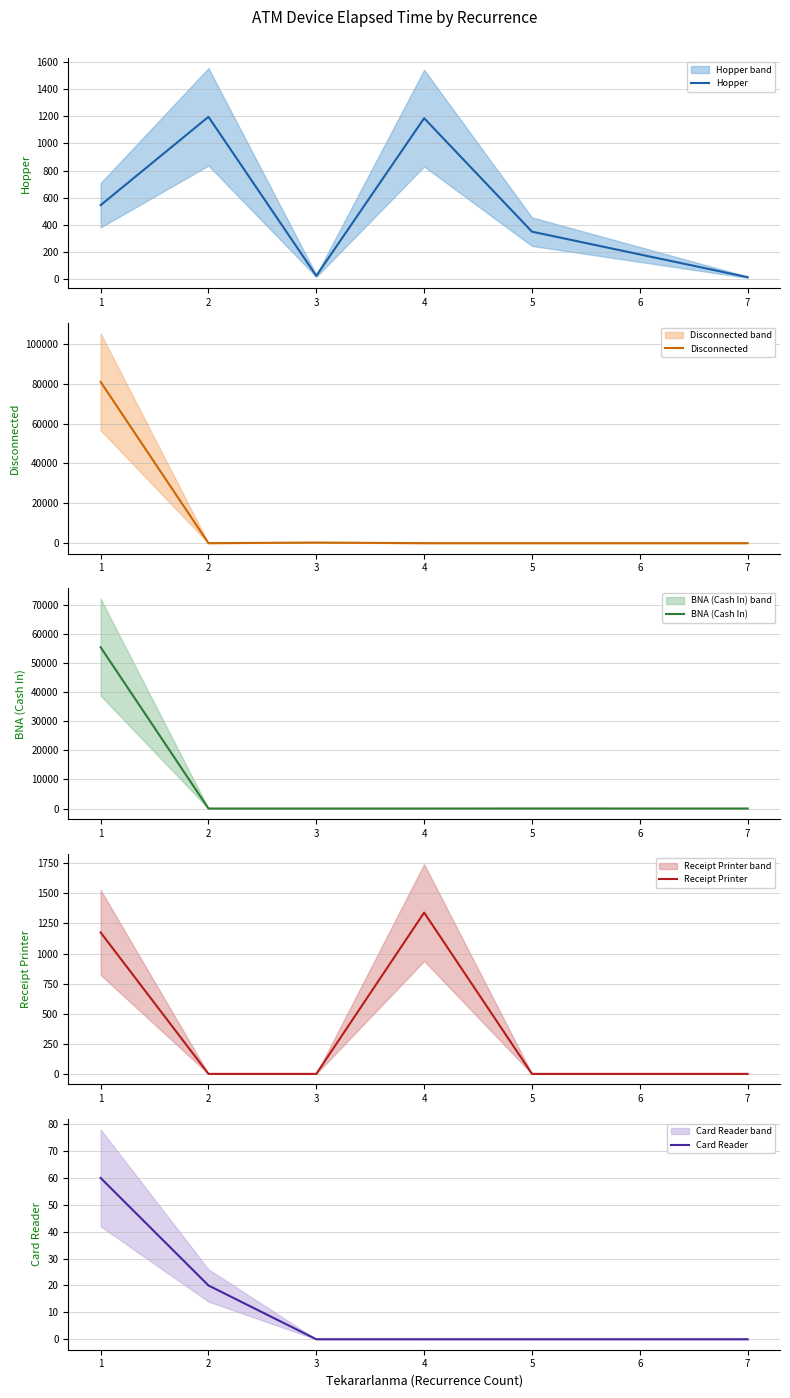

True or false: Hopper has a value of 1734 at 3.

False